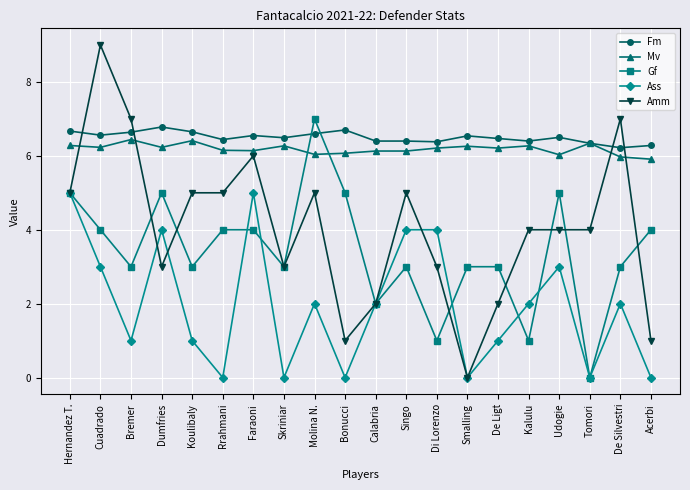

Read the Fm value at Singo.

6.4